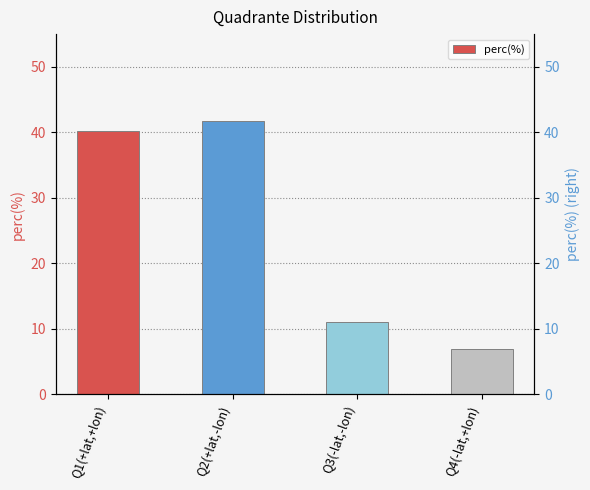

What is the ratio of the value at Q2(+lat,-lon) to the value at Q4(-lat,+lon)?

6.1